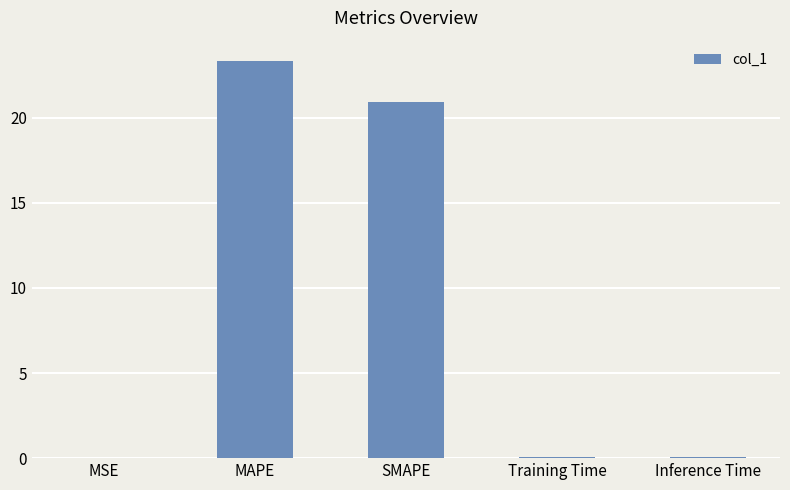

Where is the data nearest to the value 11?

SMAPE